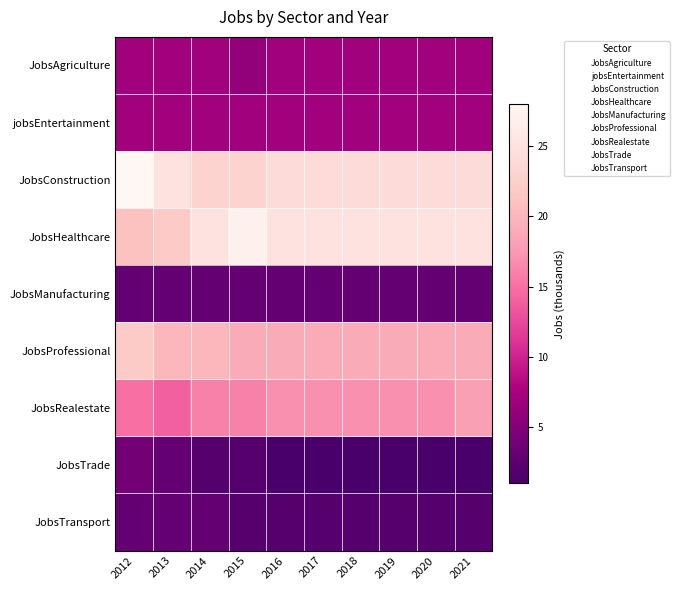

At how many categories does at least one series exceed 25?

2